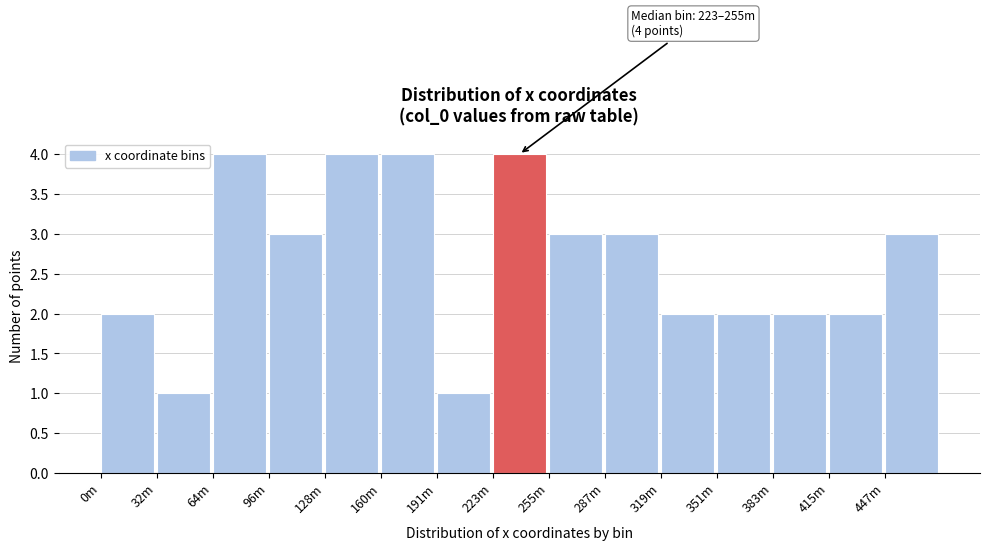

Reading right to left, what are all the values shown in this chart?

447m=3	415m=2	383m=2	351m=2	319m=2	287m=3	255m=3	223m=4	191m=1	160m=4	128m=4	96m=3	64m=4	32m=1	0m=2